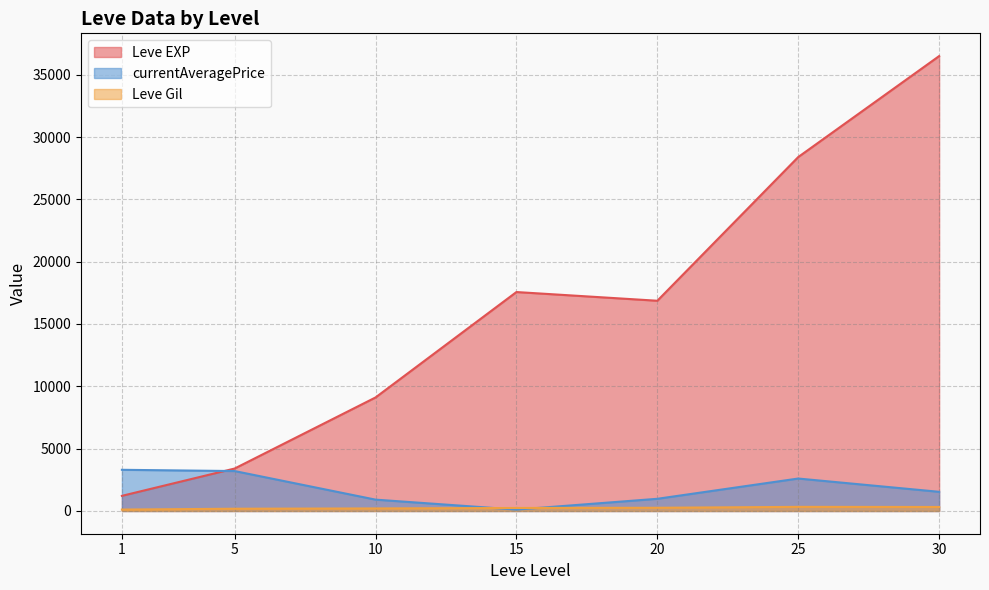

True or false: Leve EXP and Leve Gil cross at least once.

False